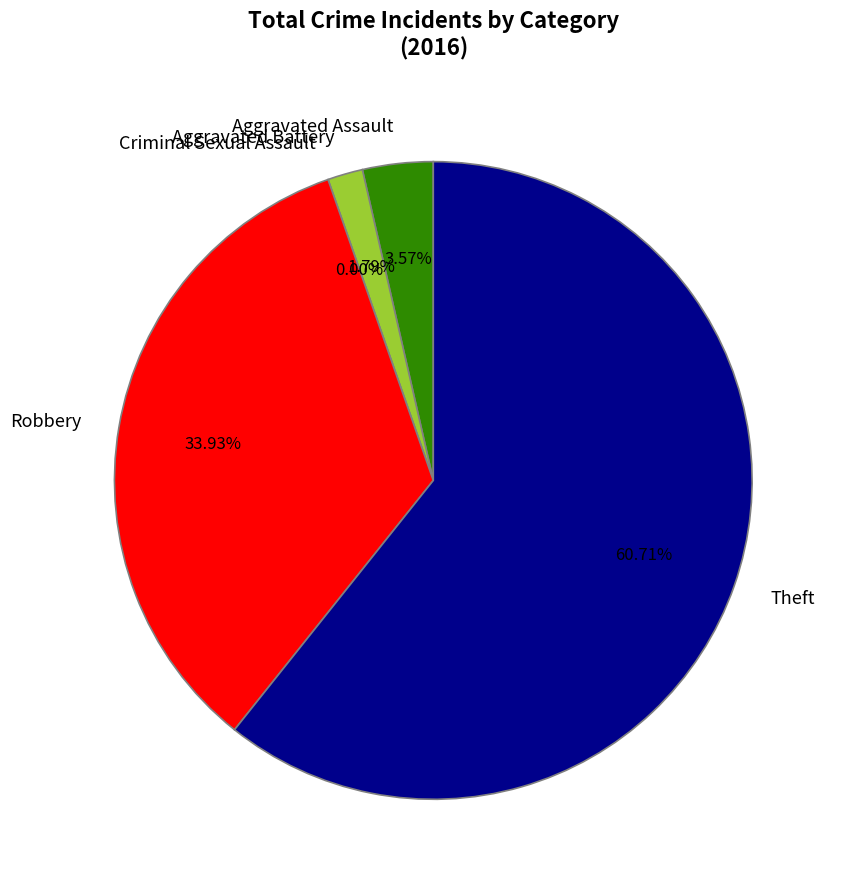

True or false: Aggravated Assault accounts for 13% of the total.

False